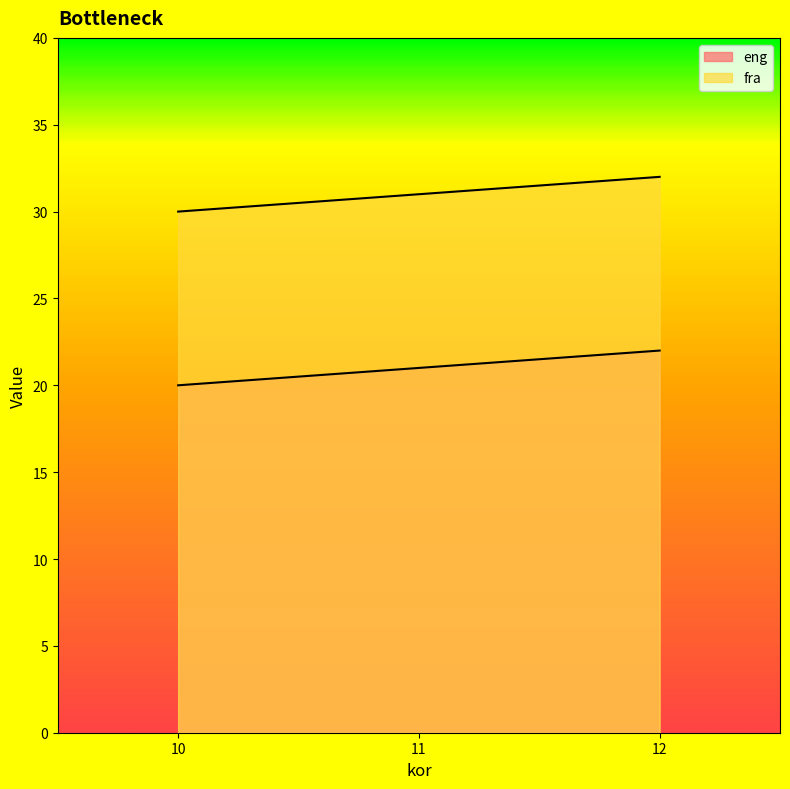

What is the minimum value shown in the chart?

20